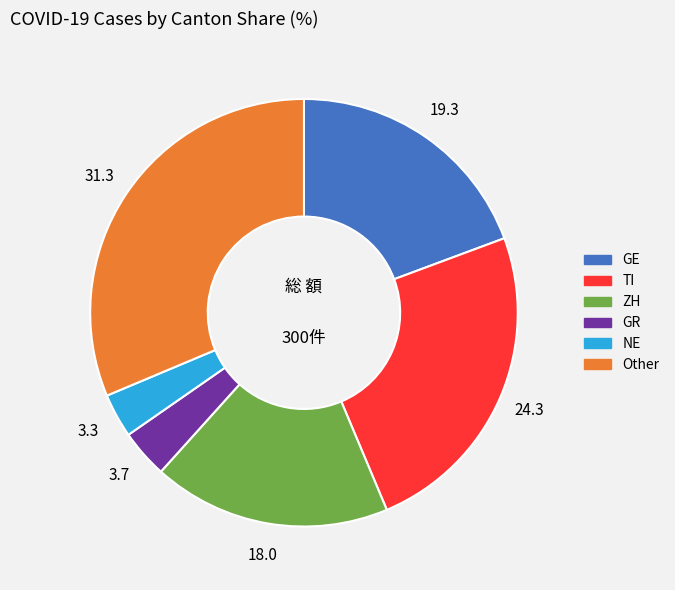

Is there any slice that represents more than half of the pie?

No